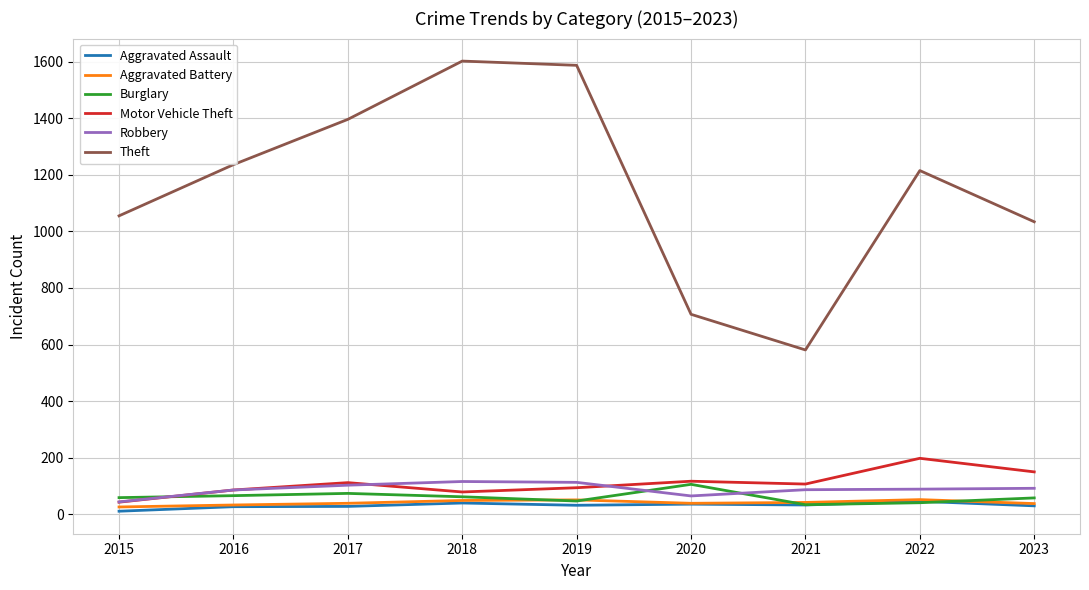

Which series has the largest range (max minus min)?

Theft